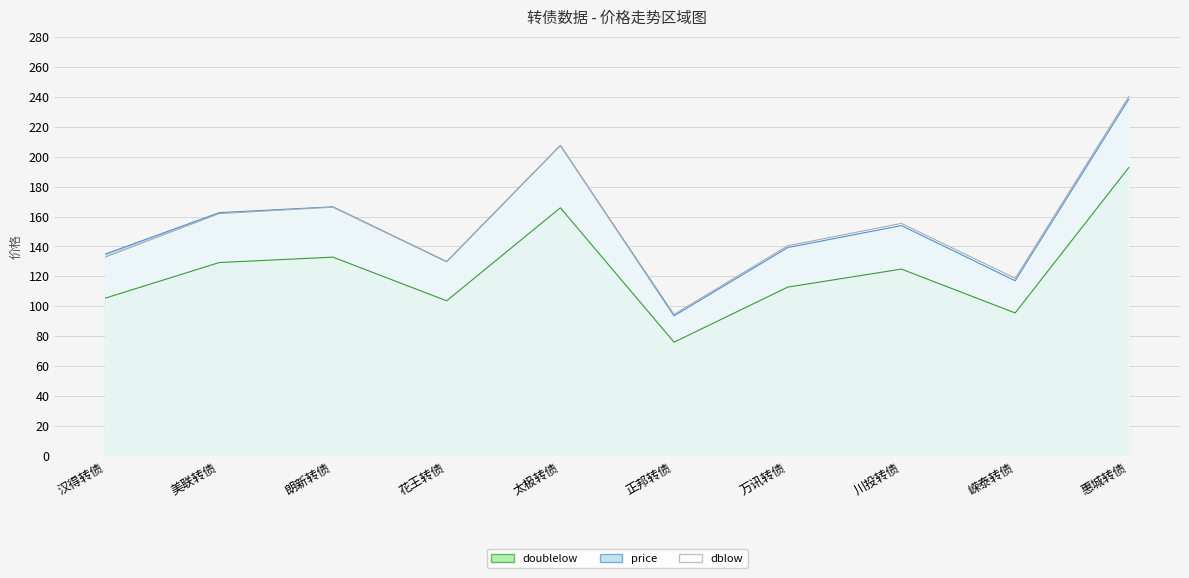

True or false: doublelow and dblow cross at least once.

False